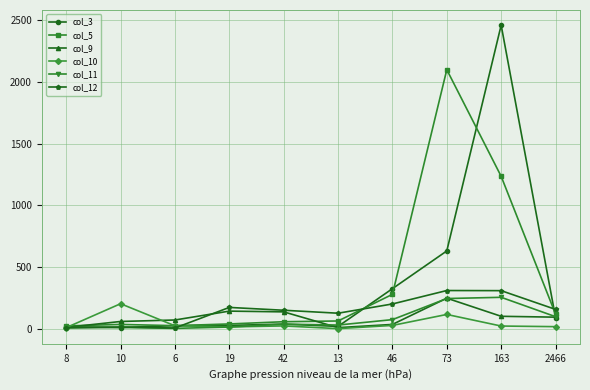

What are all the series names shown in the legend?

col_3, col_5, col_9, col_10, col_11, col_12